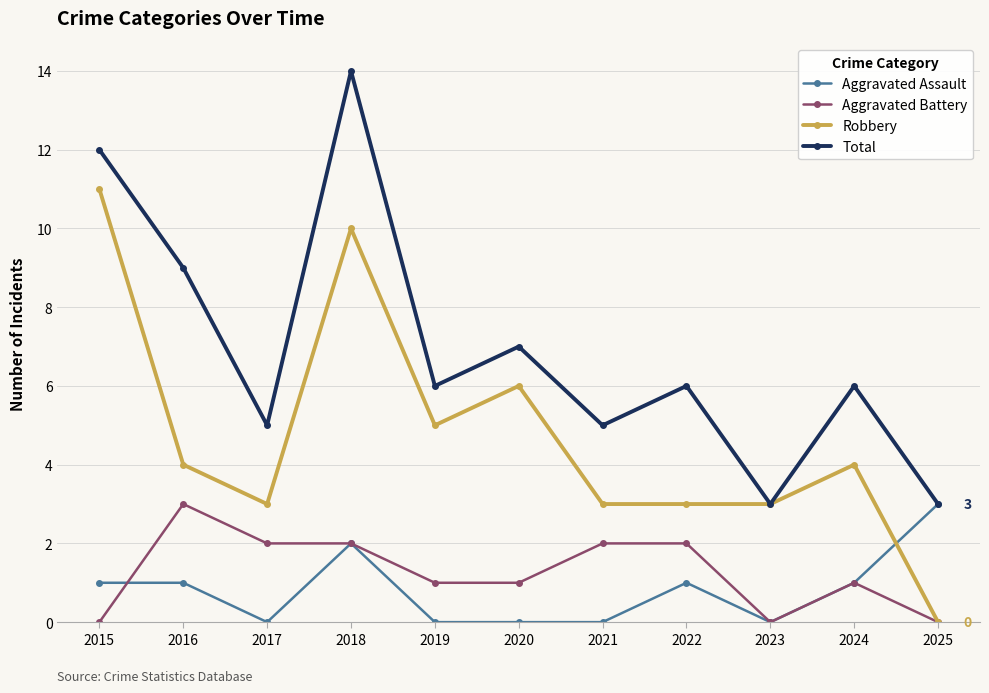

What is the sum of the Total values at 2019 and 2021?

11